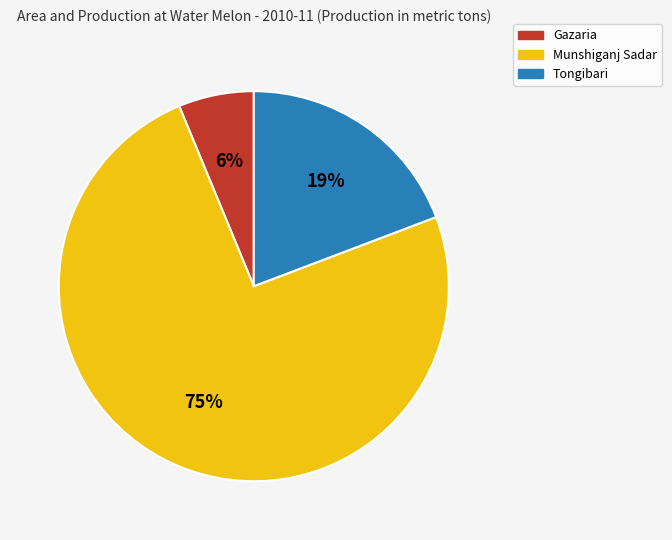

To the nearest percent, what is the combined percentage of Tongibari and Gazaria?

25%